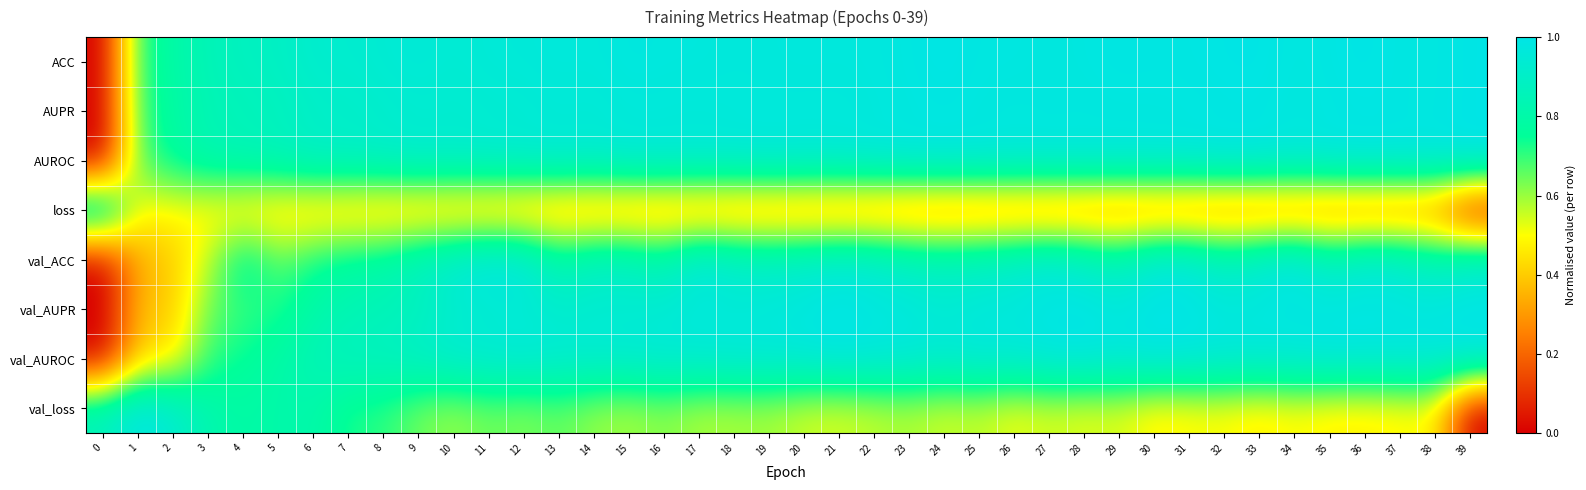

How many series are shown in this chart?

8